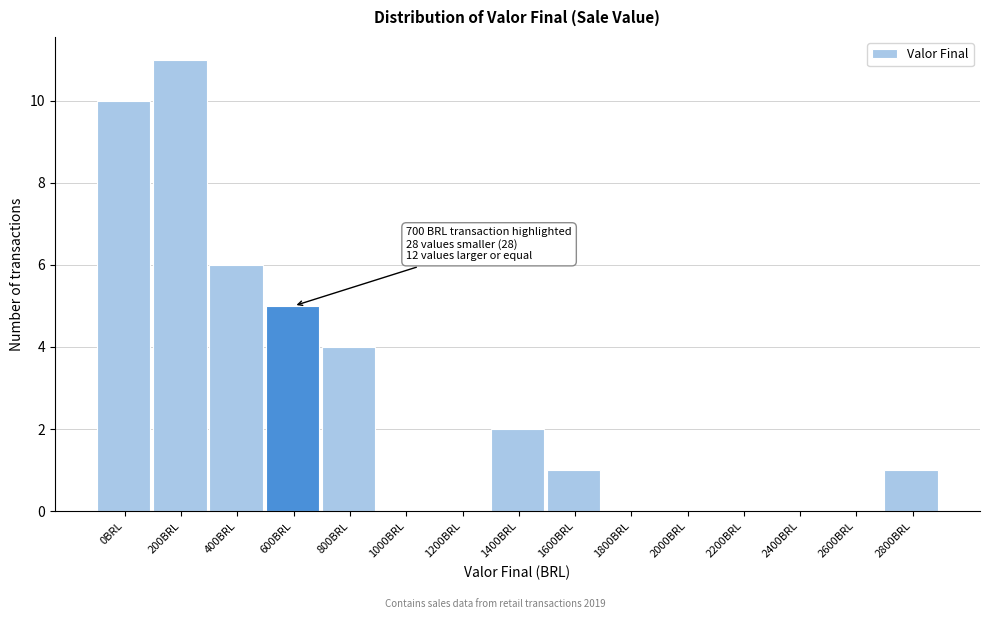

Reading left to right, list all the values displayed in this chart.

0BRL=10	200BRL=11	400BRL=6	600BRL=5	800BRL=4	1000BRL=0	1200BRL=0	1400BRL=2	1600BRL=1	1800BRL=0	2000BRL=0	2200BRL=0	2400BRL=0	2600BRL=0	2800BRL=1